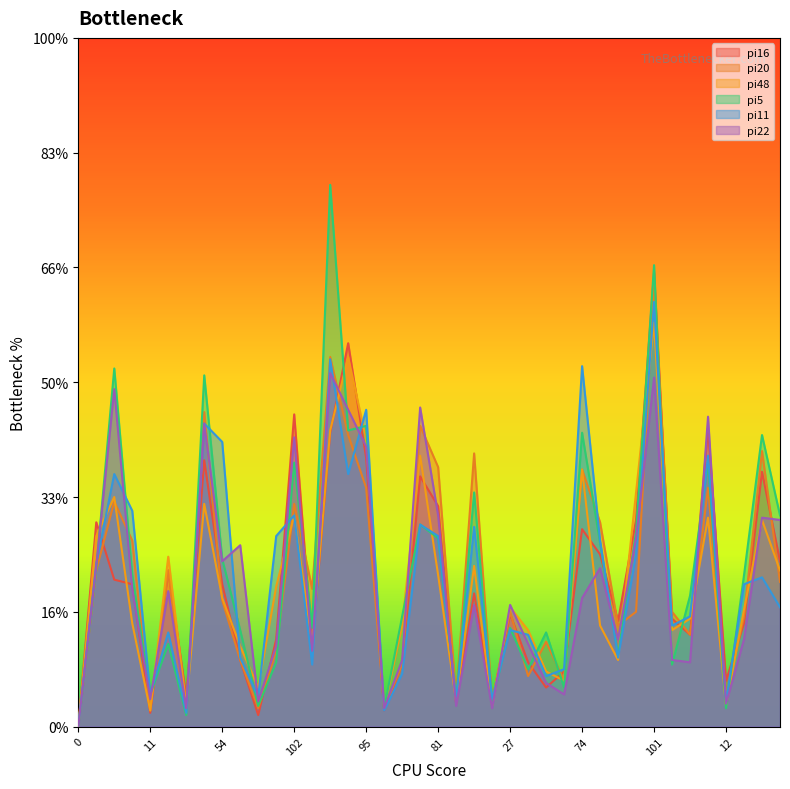

What is the spread (max minus min) of values at 56?

23